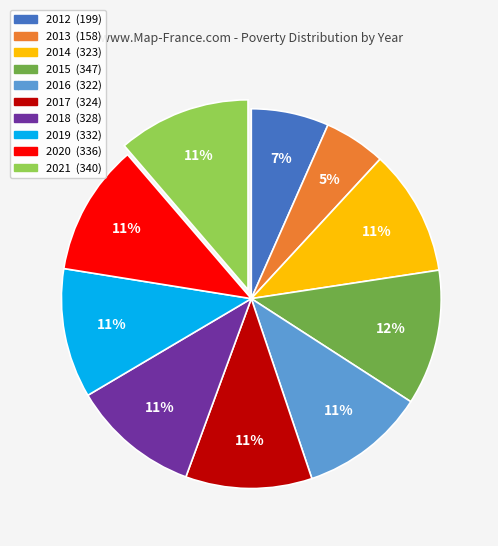

Count the number of slices in the pie.

10